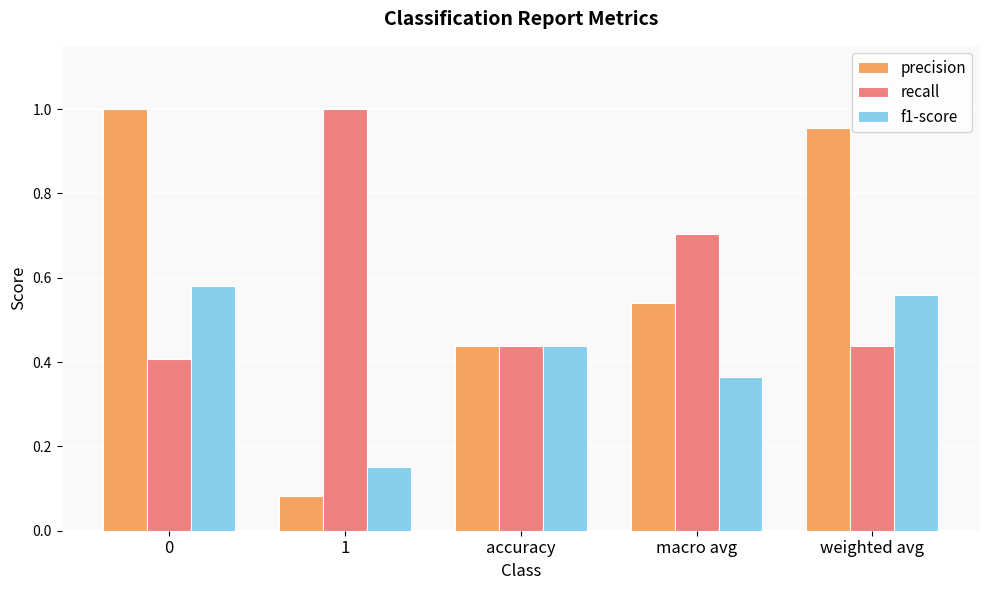

List the labels in order of f1-score value, largest first.

0, weighted avg, accuracy, macro avg, 1